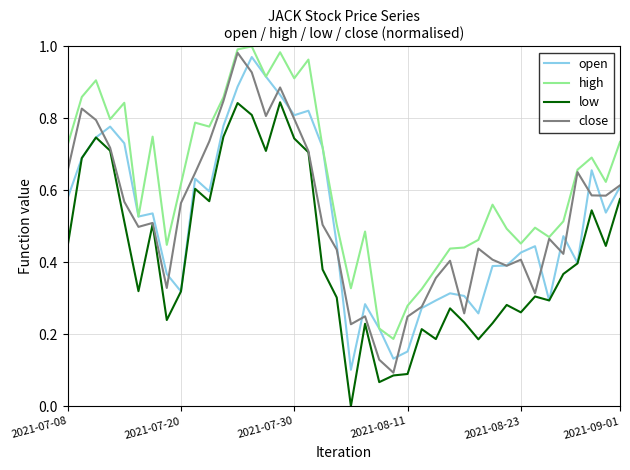

What is the highest value of the open series?

1.0